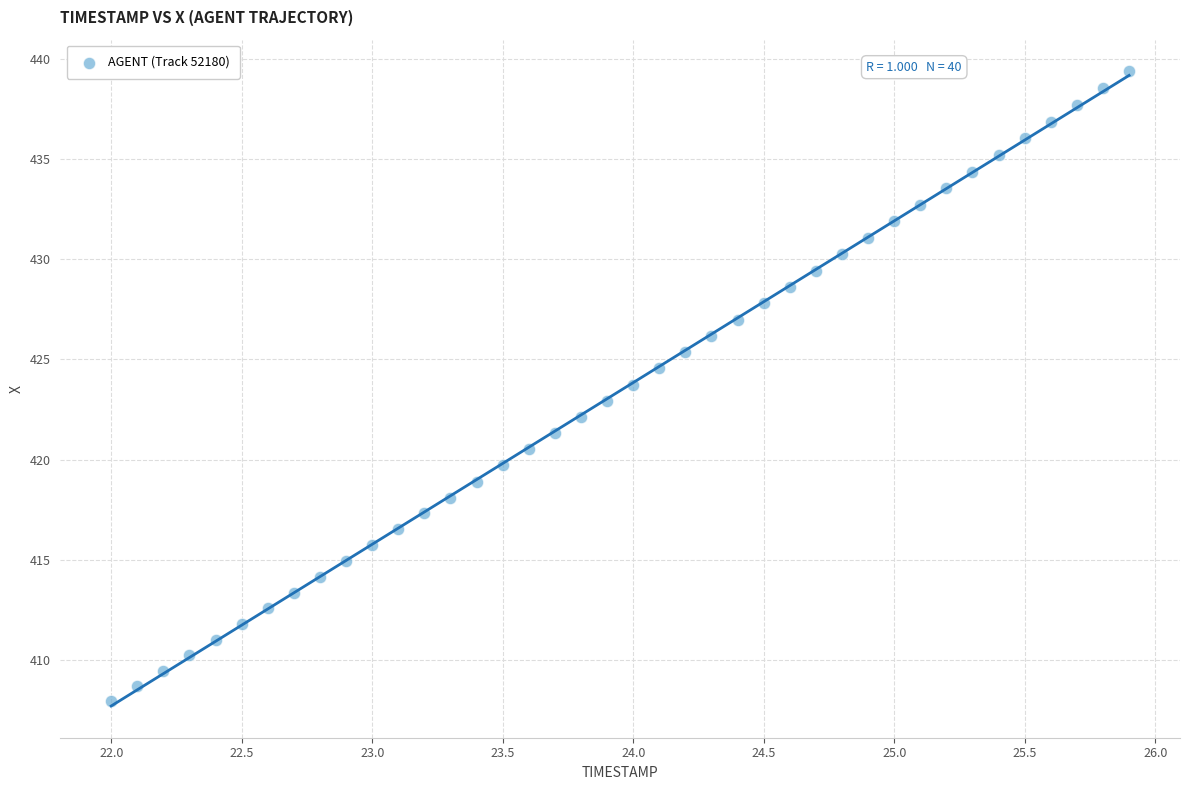

What is the range of X values (max minus min)?

3.9